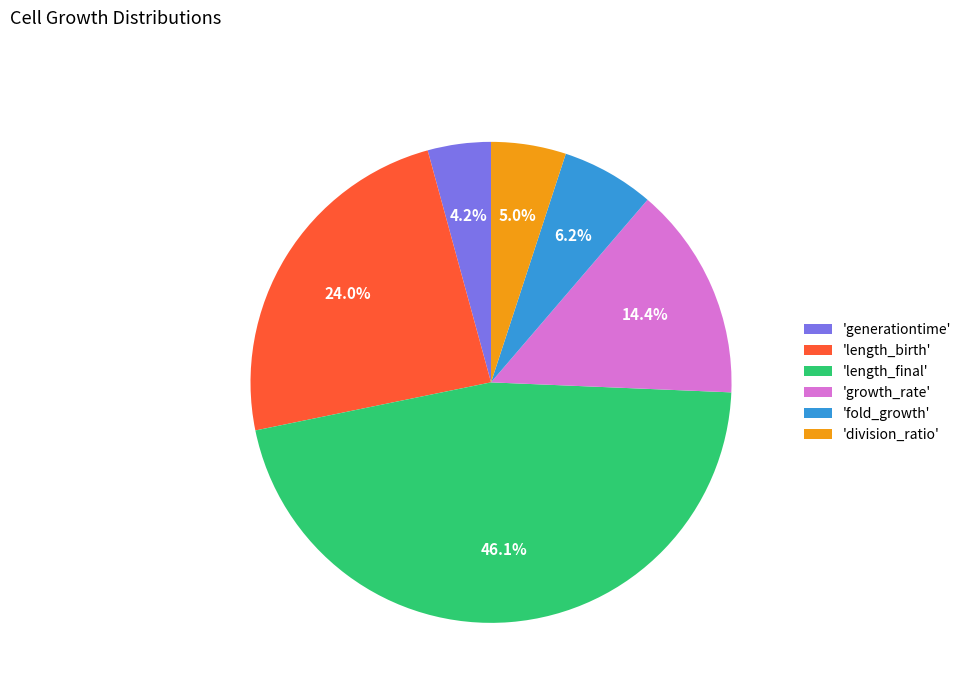

Rank the categories by value from lowest to highest.

'generationtime', 'division_ratio', 'fold_growth', 'growth_rate', 'length_birth', 'length_final'